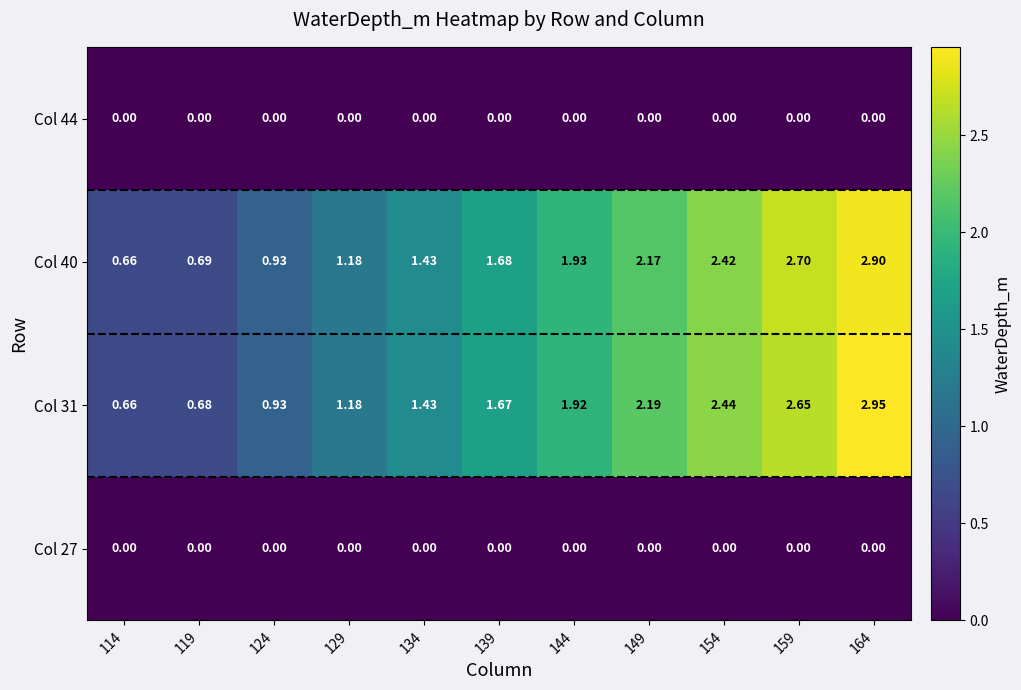

Is the value of Col 44 at 114 greater than the value of Col 31 at 124?

No